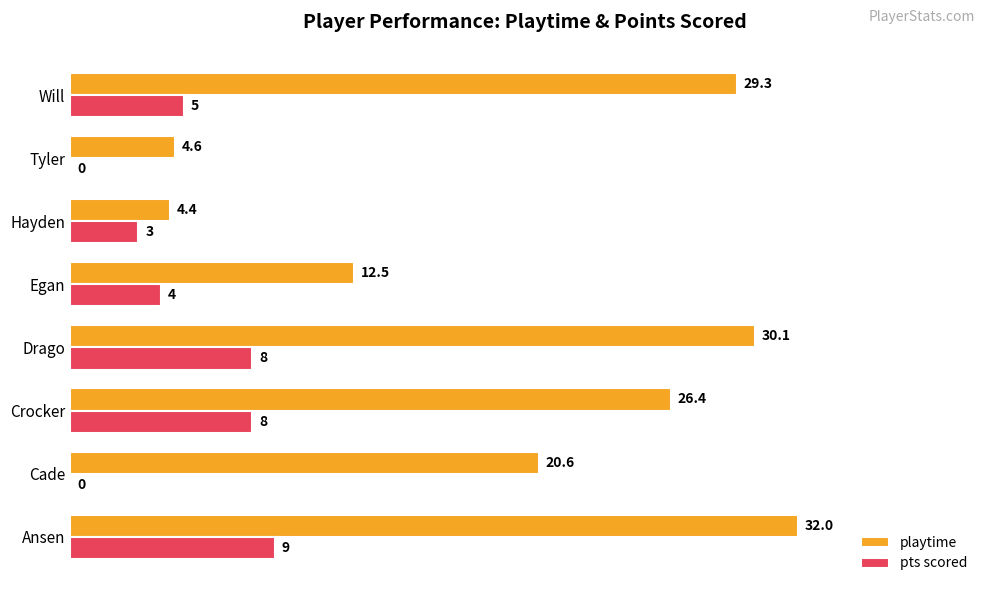

True or false: playtime has a value of 29.3 at Will.

True